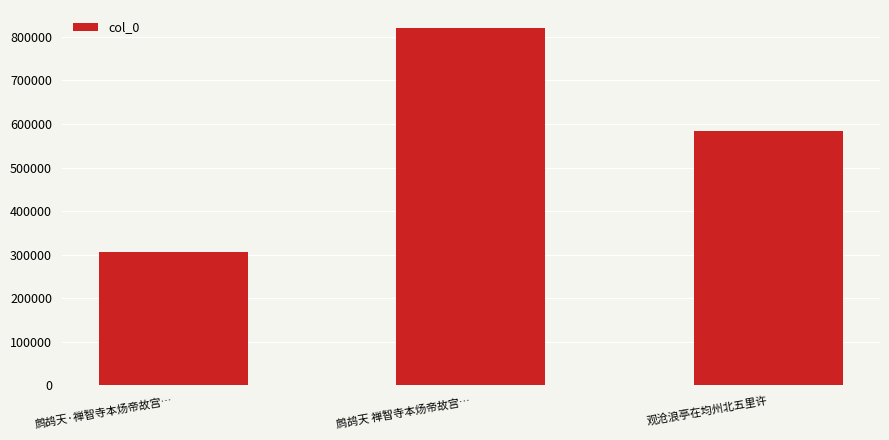

What is the average value?

570147